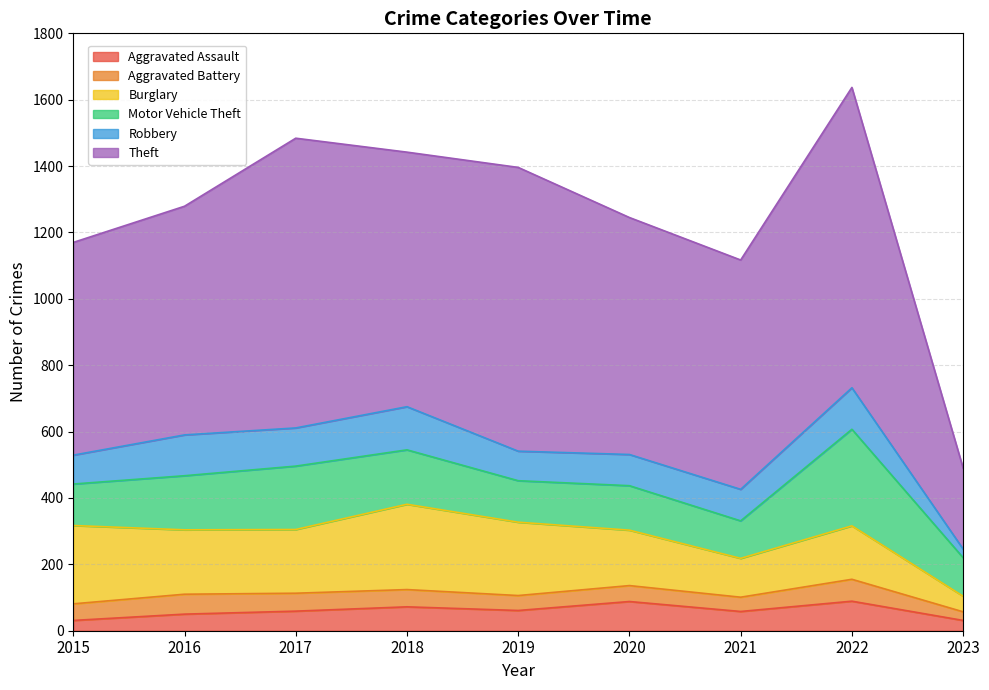

Which series changed the most between 2015 and 2018?

Theft